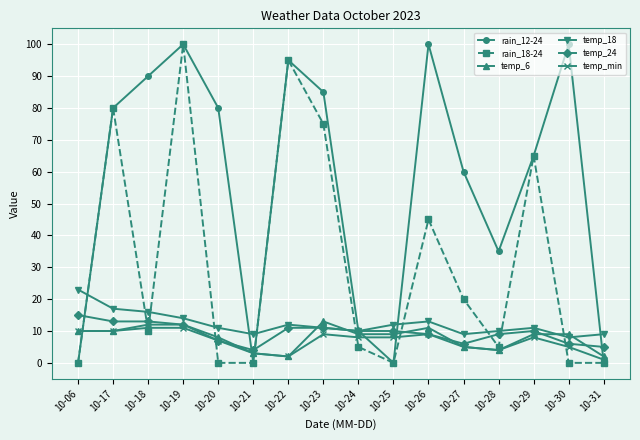

How many data points does each series have?

16